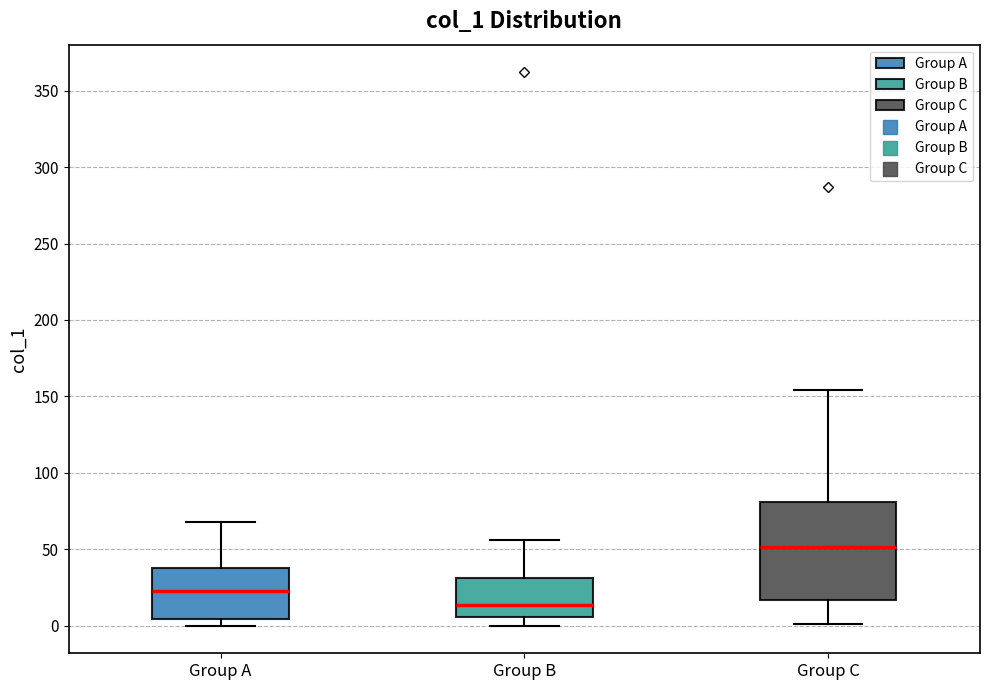

Which box is the tallest, from its lower edge to its upper edge?

Group C